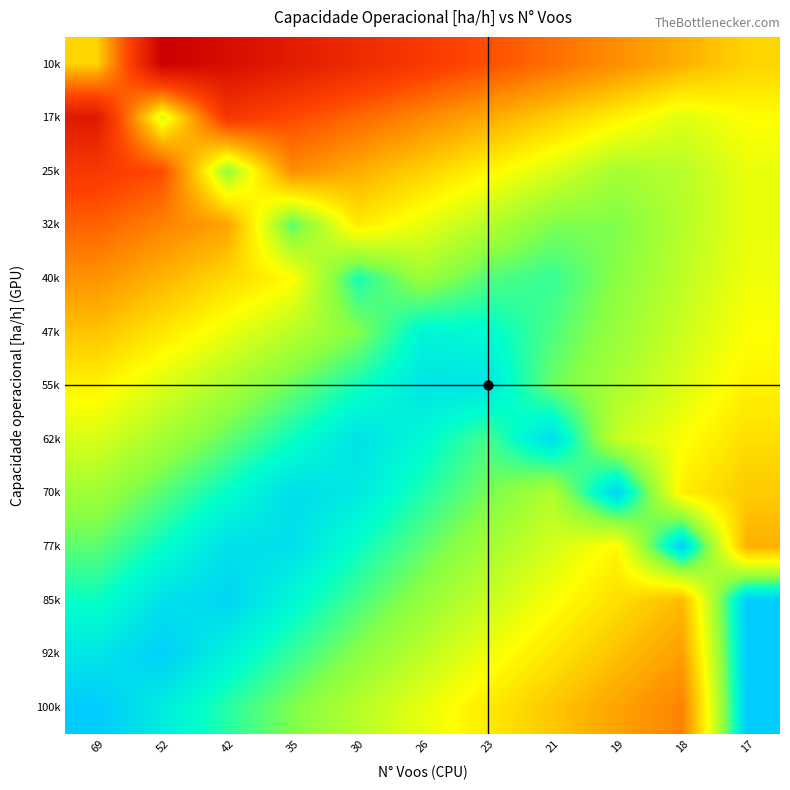

What is the total value across all series at 23?

83.5